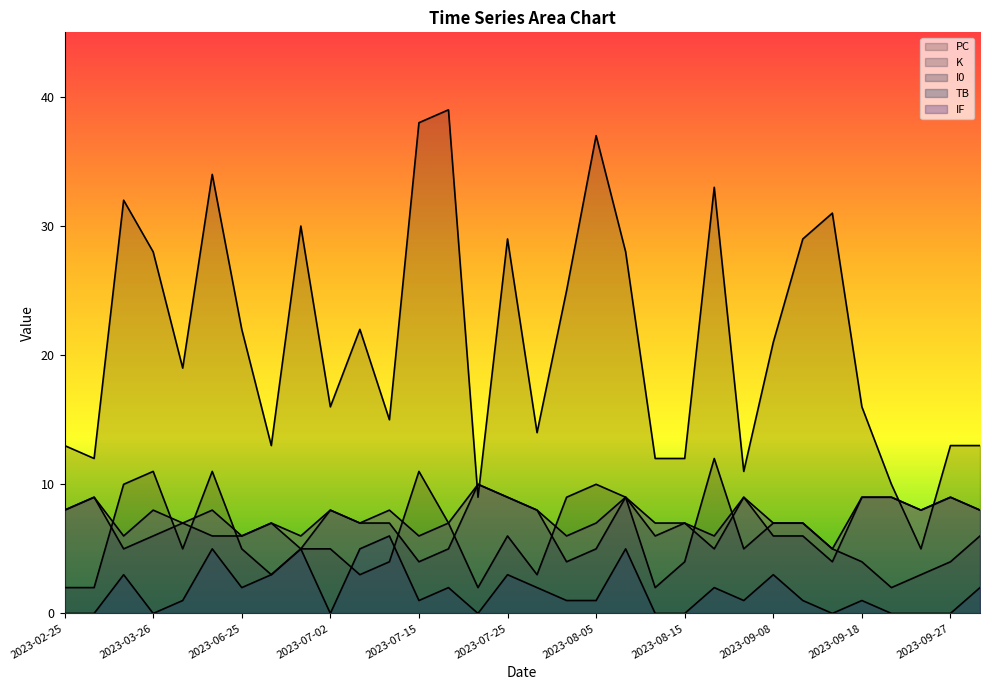

Rank the series at 2023-08-09 from lowest to highest value.

TB, K, I0, IF, PC